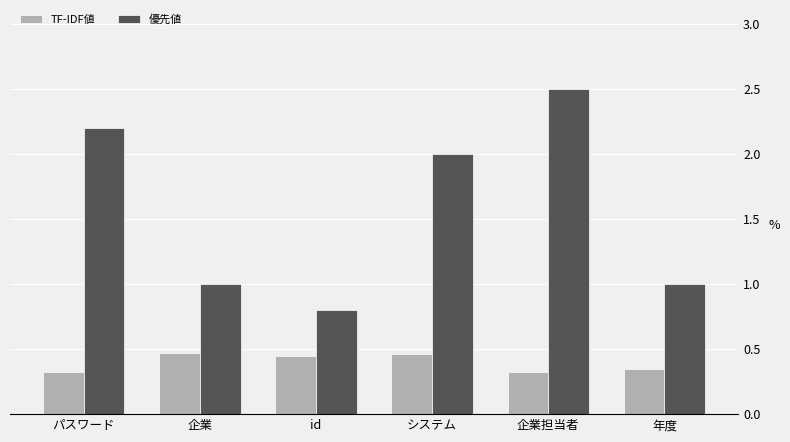

Is it true that 優先値 equals 3.1 at システム?

False